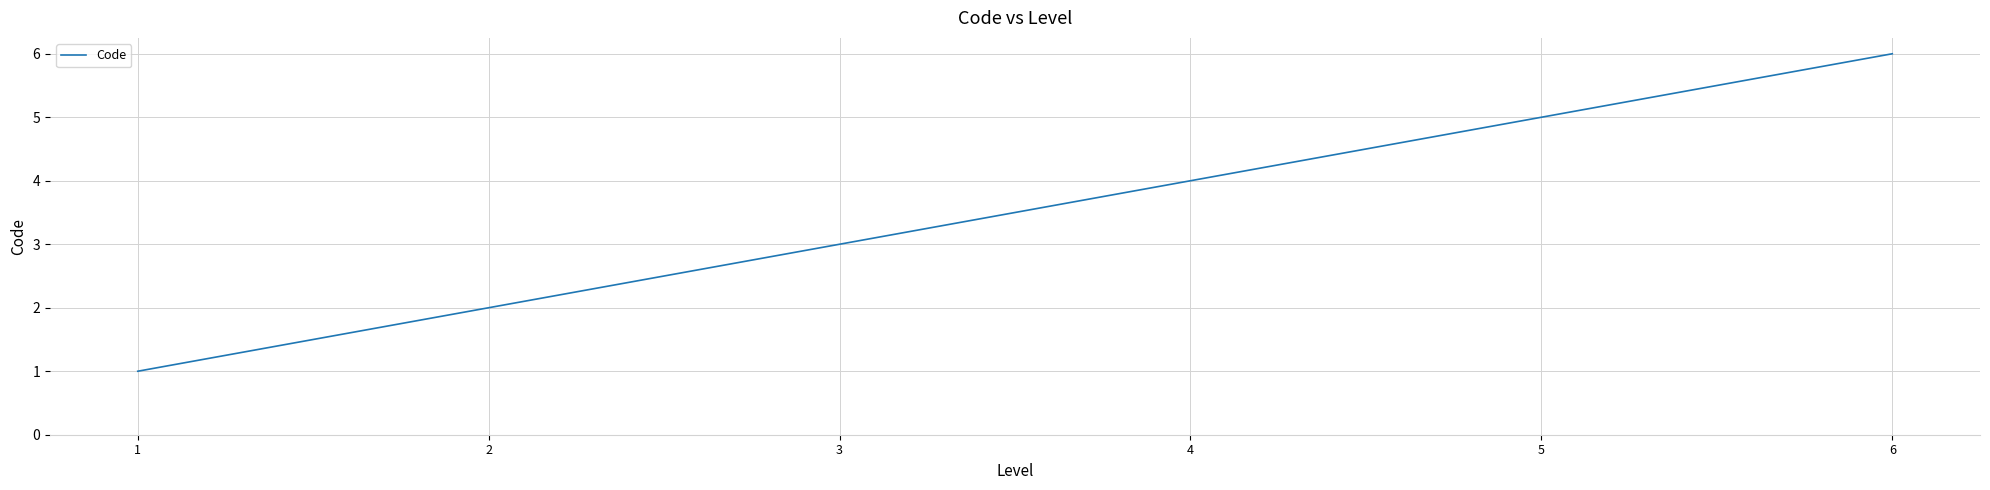

Is it true that the value at 2 is 3?

False